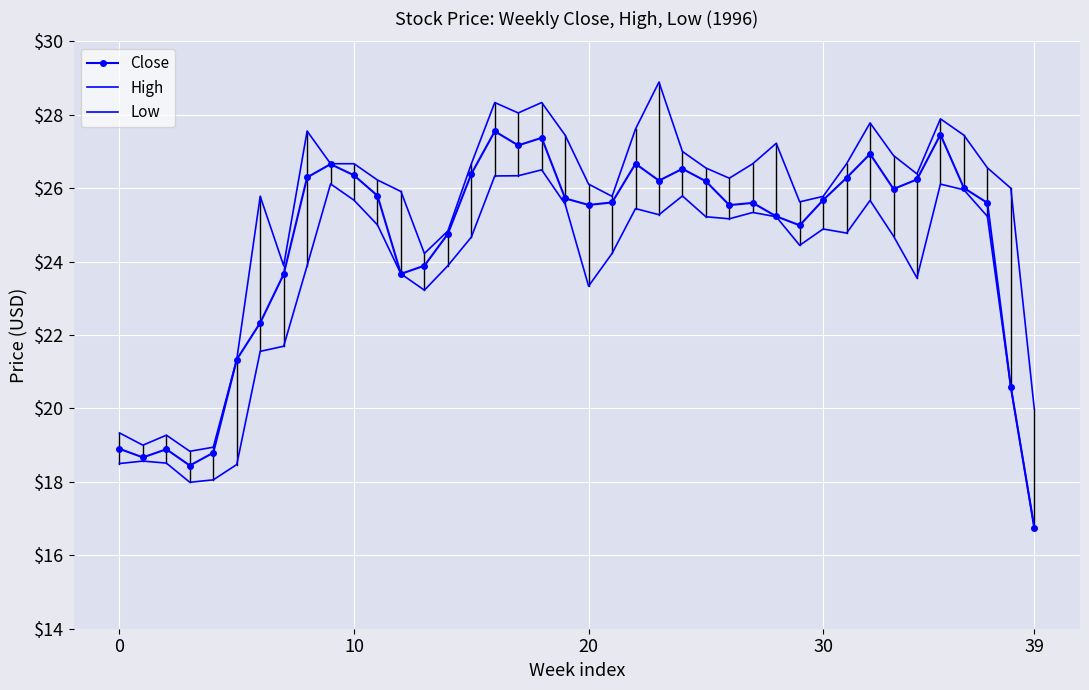

At which label does Low reach its peak?

18